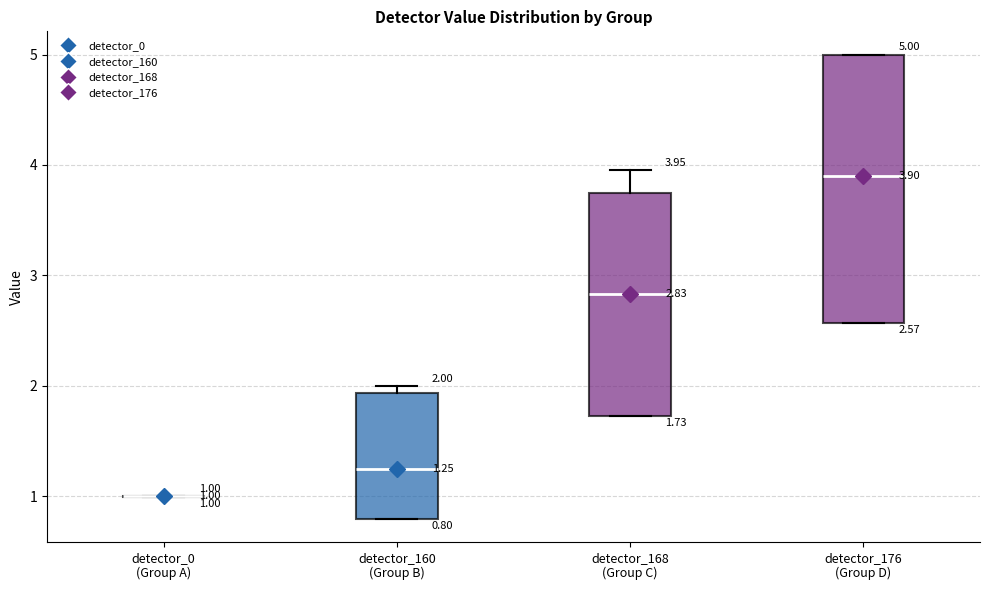

Comparing the boxes themselves (not the whiskers), which one is the tallest?

detector_176 (Group D)